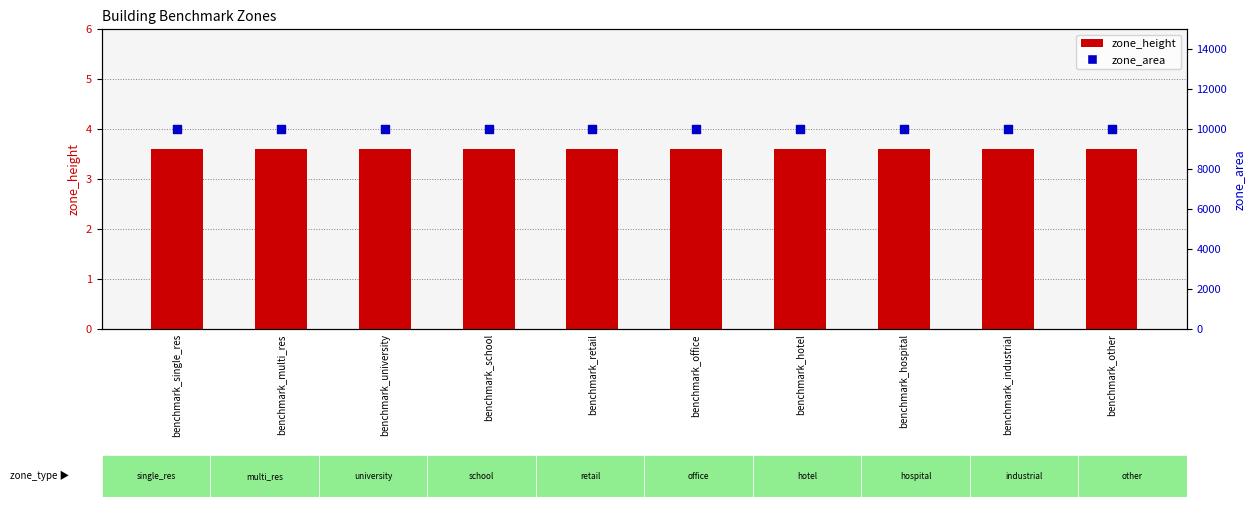

What are all the series names shown in the legend?

zone_height, zone_area